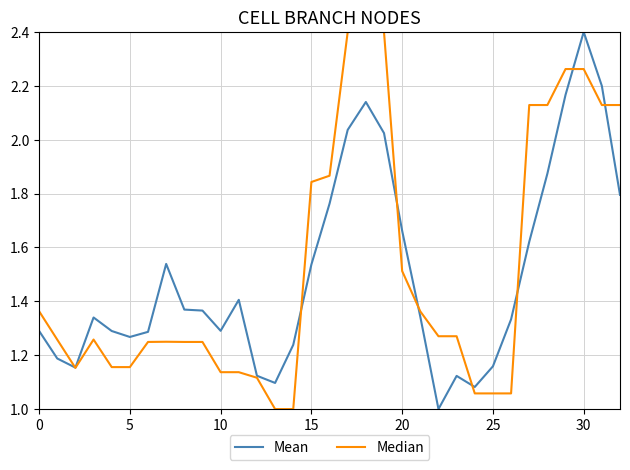

What is the maximum value shown in the chart?

2.4